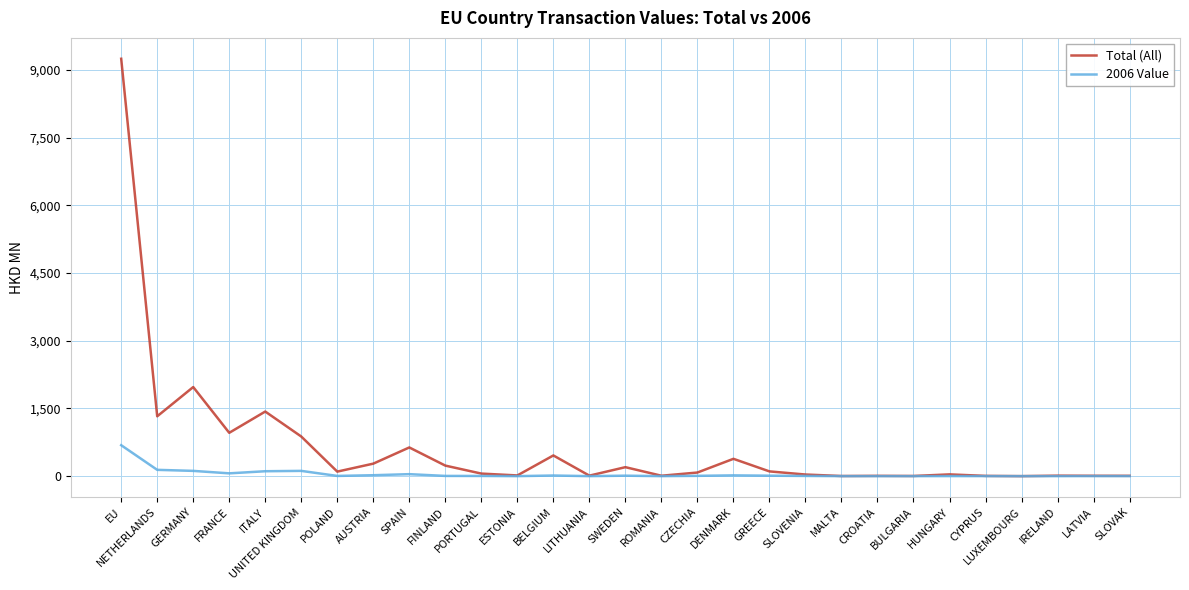

Count the number of categories in the chart.

29